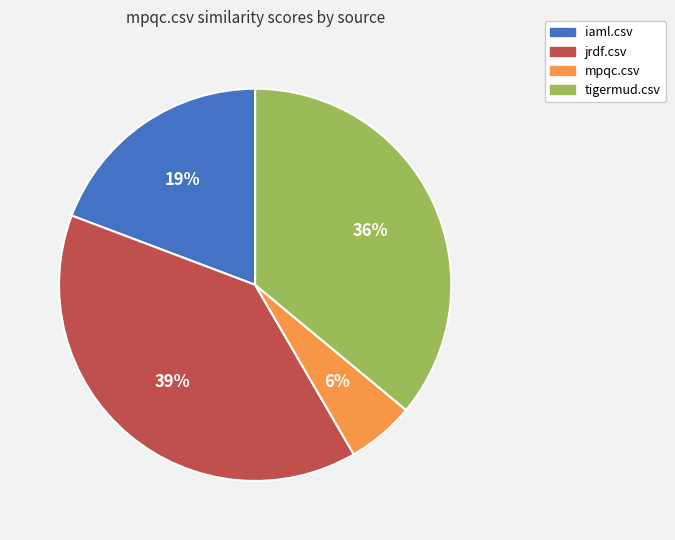

The tigermud.csv slice represents 36% of the pie. True or false?

True